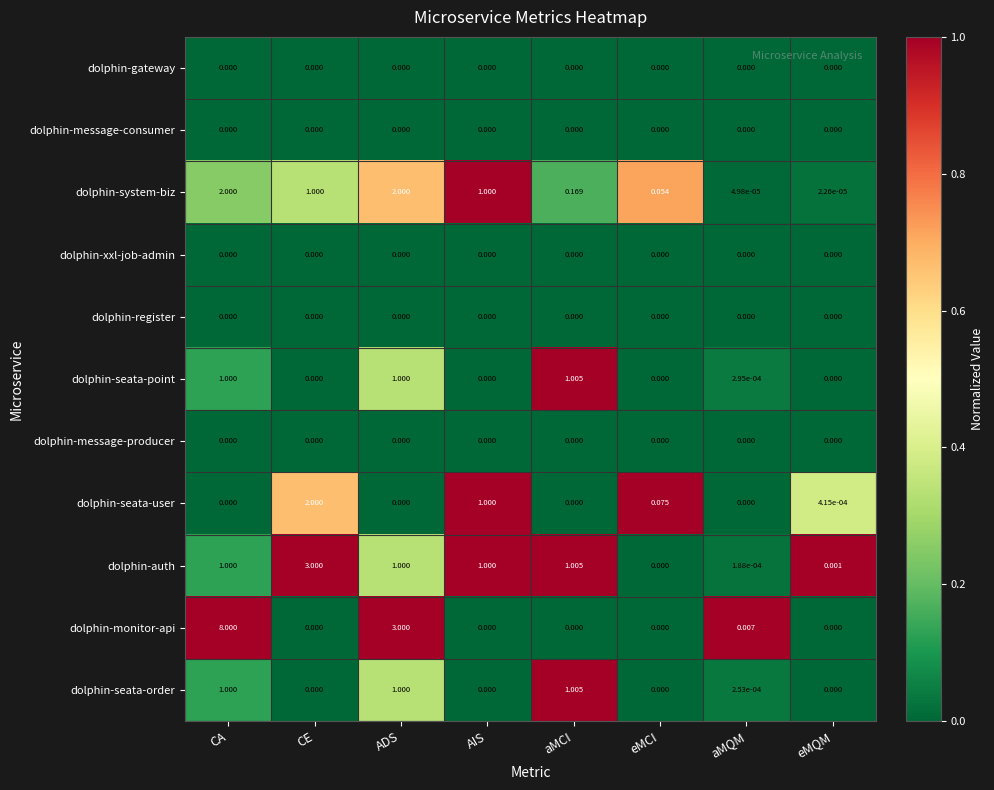

Which category has the highest value across all series?

CA